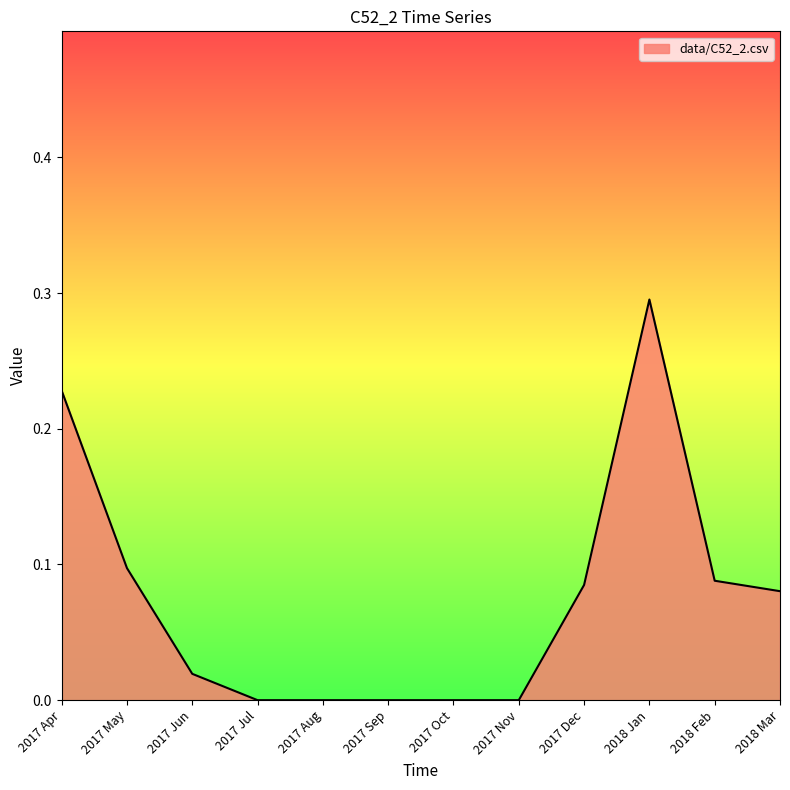

What position from the left is 2017 Dec?

9